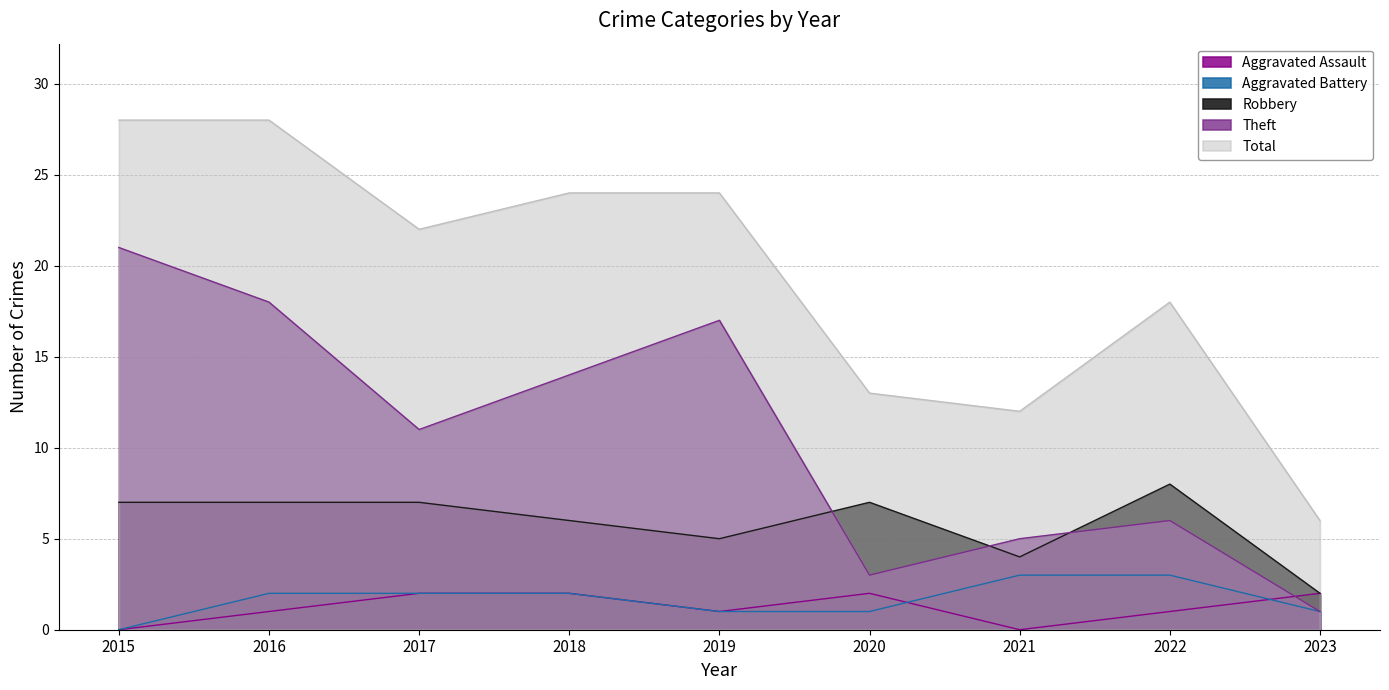

Rank the series at 2019 from lowest to highest value.

Aggravated Assault, Aggravated Battery, Robbery, Theft, Total